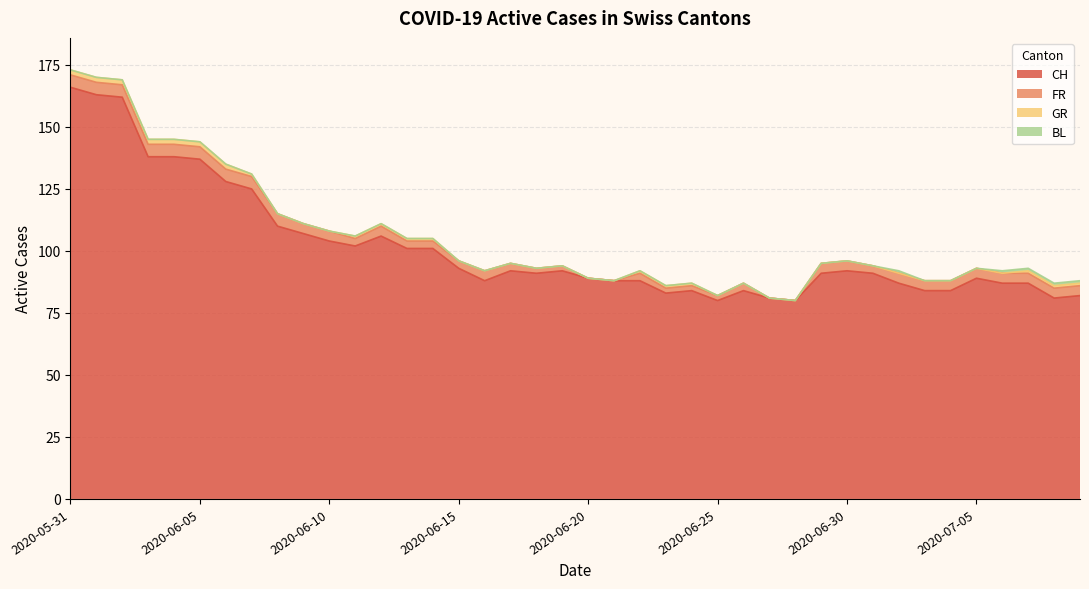

Rank the categories by GR value from highest to lowest.

2020-05-31, 2020-06-01, 2020-06-02, 2020-06-03, 2020-06-04, 2020-06-05, 2020-06-06, 2020-06-07, 2020-06-11, 2020-06-12, 2020-06-13, 2020-06-14, 2020-06-22, 2020-06-23, 2020-06-24, 2020-07-07, 2020-07-08, 2020-07-09, 2020-06-08, 2020-06-09, 2020-06-10, 2020-06-15, 2020-06-16, 2020-06-17, 2020-06-18, 2020-06-19, 2020-06-20, 2020-06-21, 2020-06-25, 2020-06-26, 2020-06-27, 2020-06-28, 2020-06-29, 2020-06-30, 2020-07-01, 2020-07-02, 2020-07-03, 2020-07-04, 2020-07-05, 2020-07-06